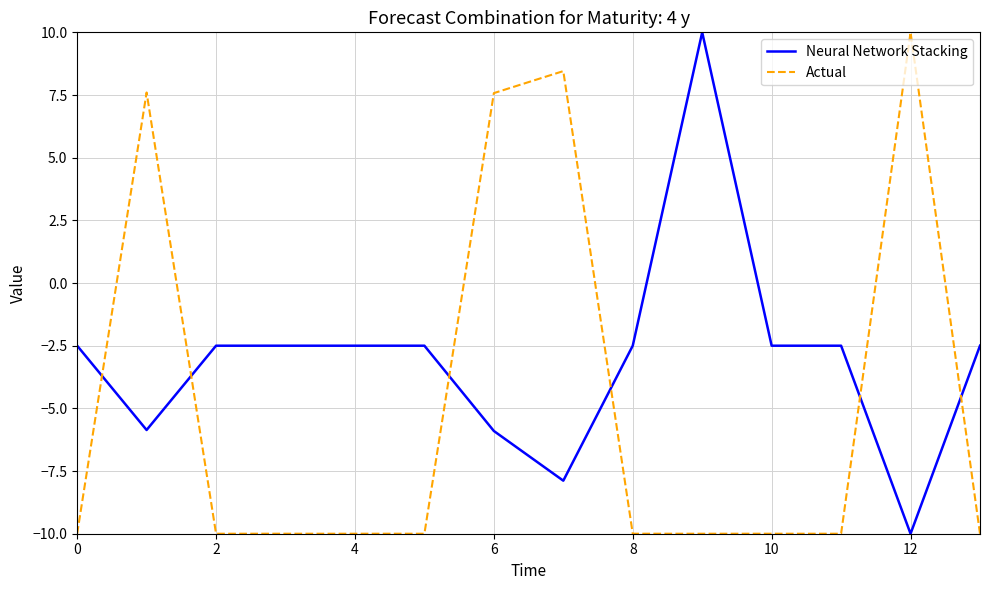

List the series in order of their overall mean, lowest first.

Actual, Neural Network Stacking